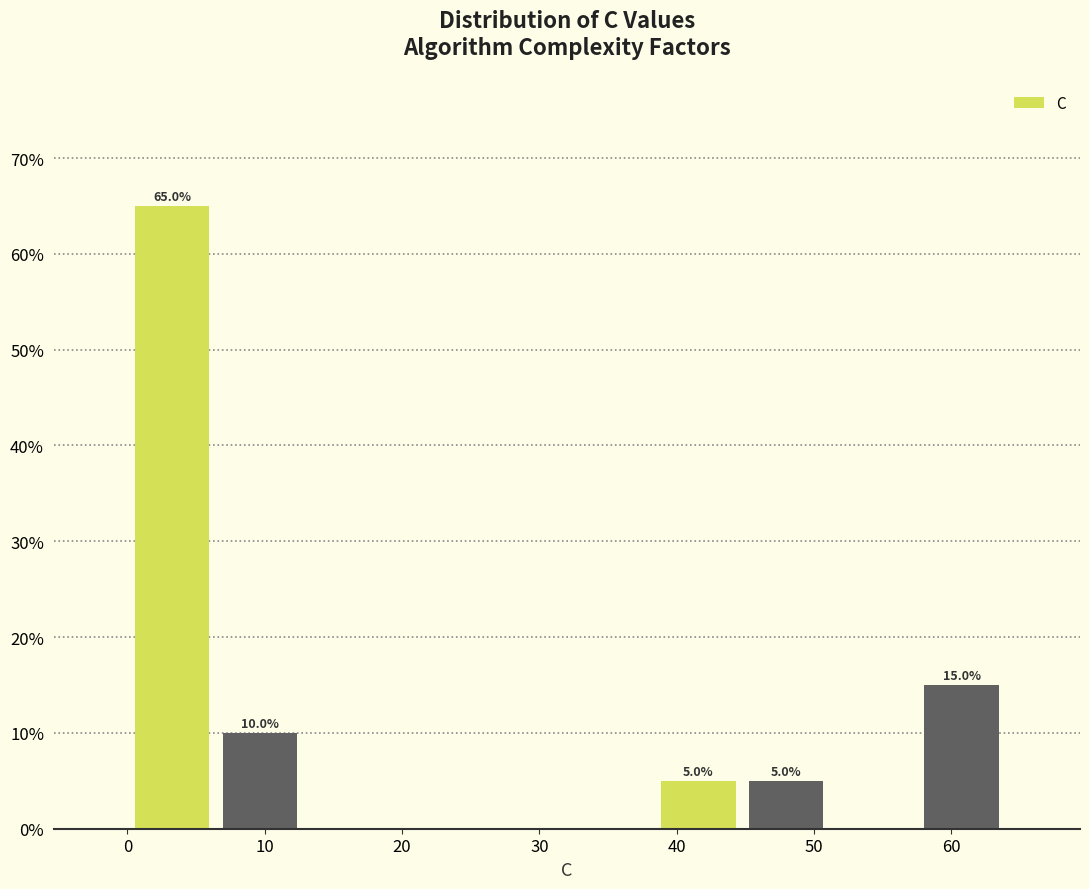

Over which range of the x-axis is the bar tallest?

0 to 6